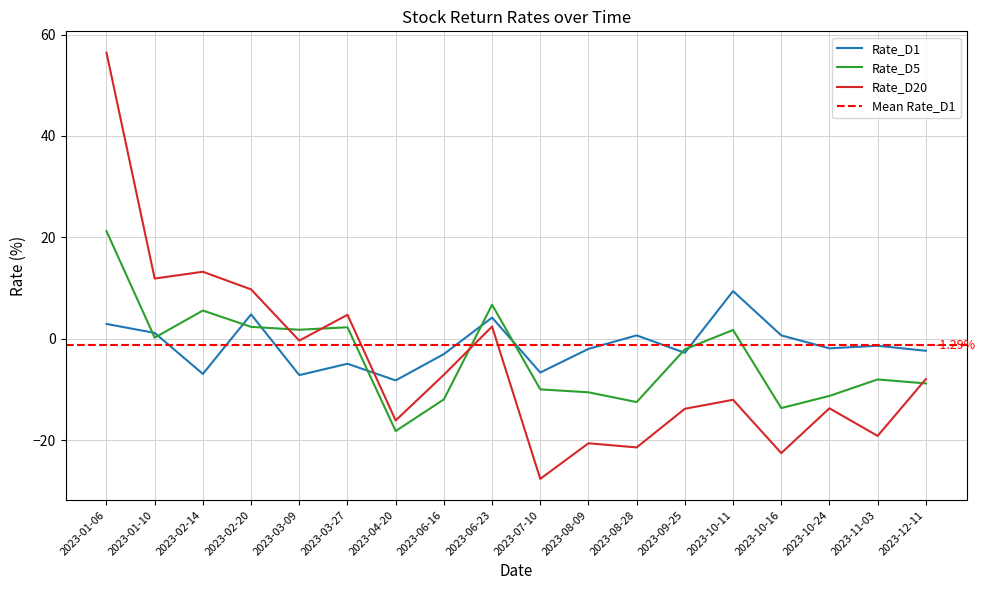

What is the maximum value shown in the chart?

56.4